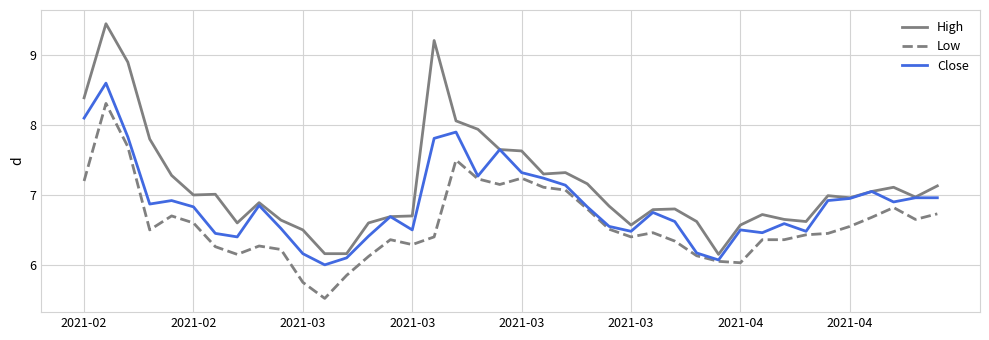

List the series in order of their overall mean, highest first.

High, Close, Low